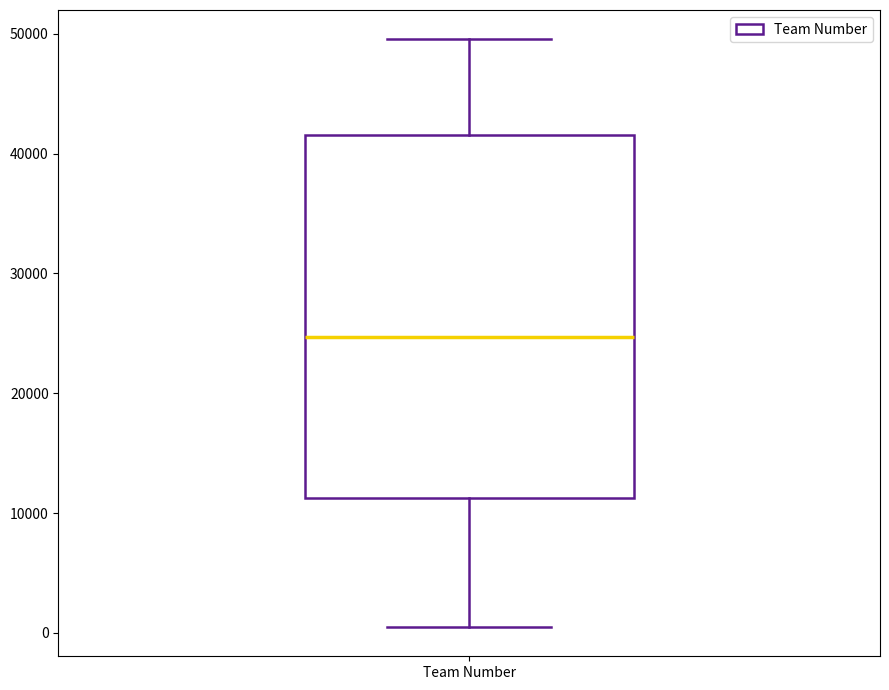

Transcribe this box plot: give where the median line is, the range the box spans, and where the two whiskers end, as read against the y-axis. The values are not printed on the chart, so give them approximately, as read against the axis.

median 25000, box 11000 to 42000, whiskers 1000 to 50000